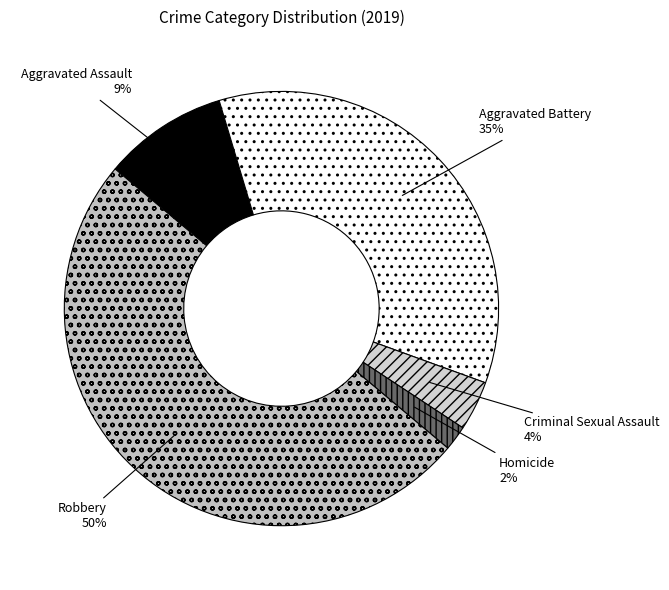

Do Aggravated Battery and Criminal Sexual Assault together represent more than half of the pie?

No